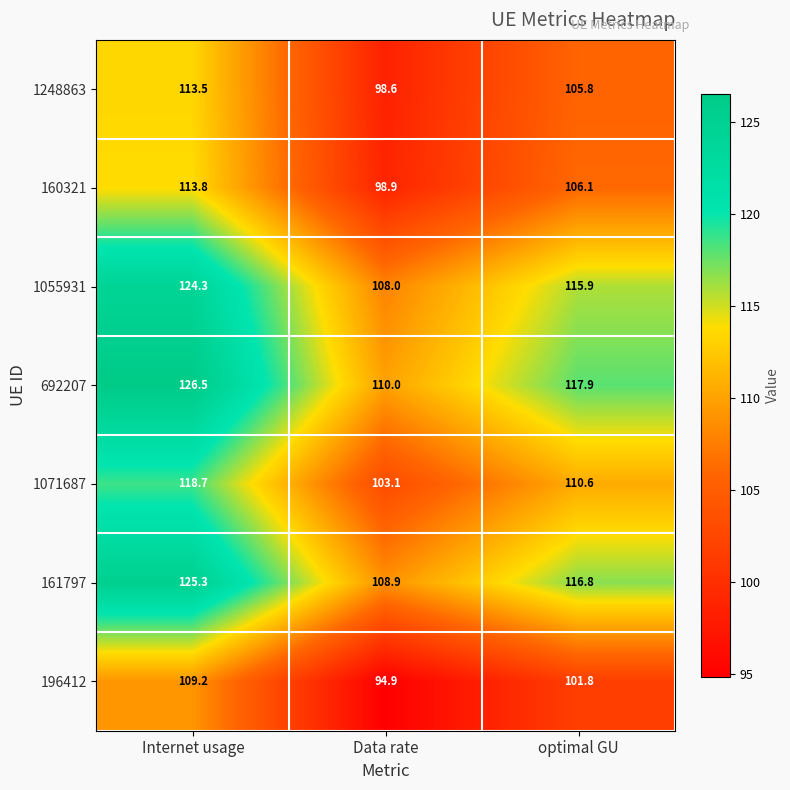

Which series has the largest total across all categories?

692207